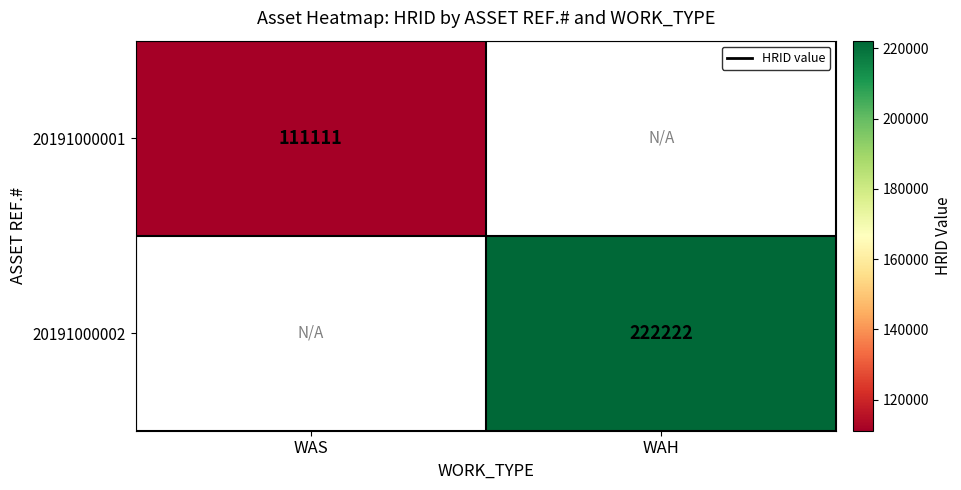

Is the value of 20191000001 at WAS greater than the value of 20191000002 at WAH?

No